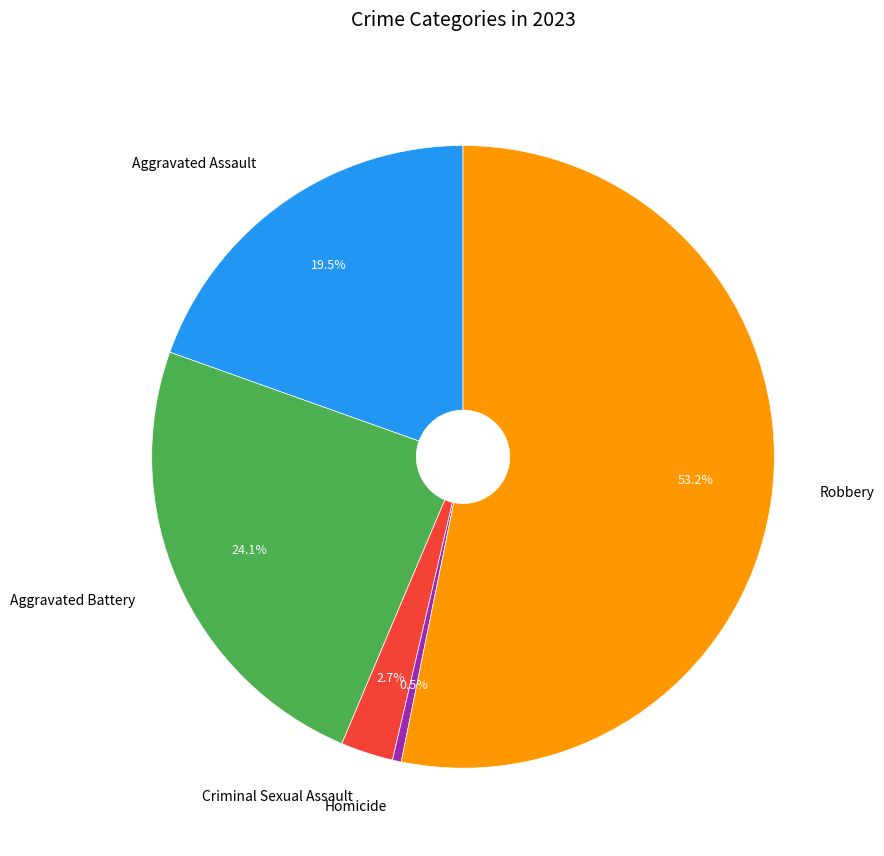

How many slices are in this pie chart?

5